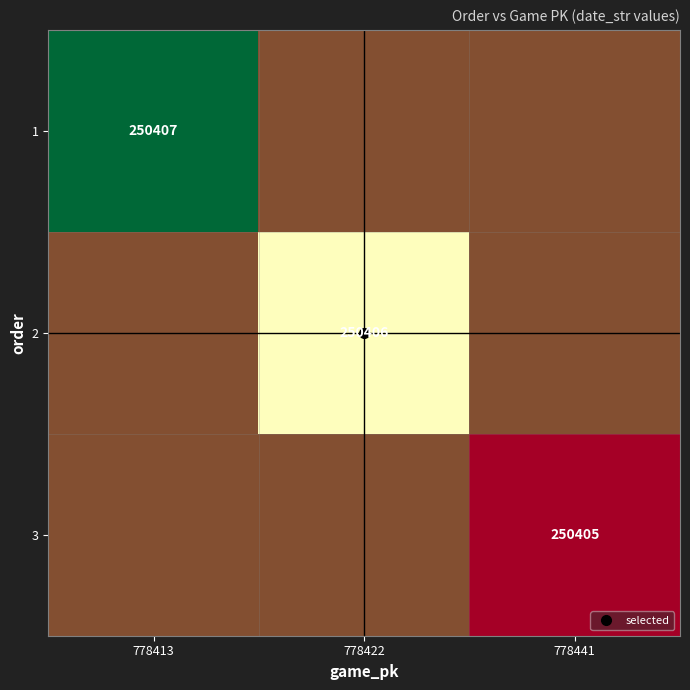

At which label does 1 reach its peak?

778413